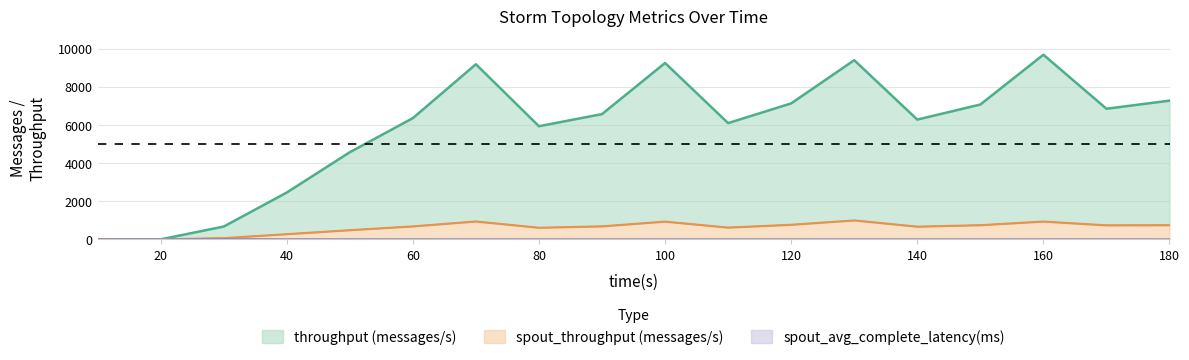

List the series in order of their peak value, lowest first.

spout_avg_complete_latency(ms), spout_throughput (messages/s), throughput (messages/s)